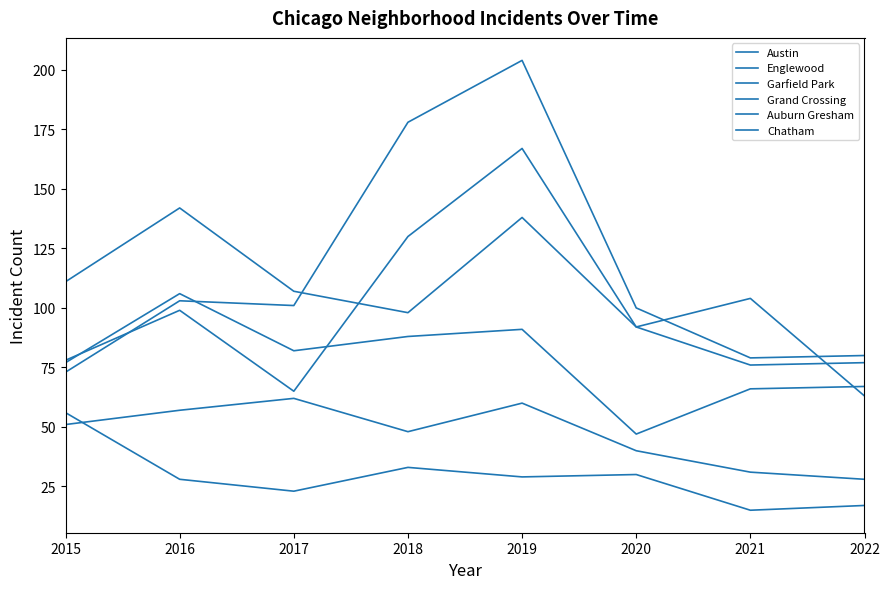

How many times do Englewood and Garfield Park cross each other?

1